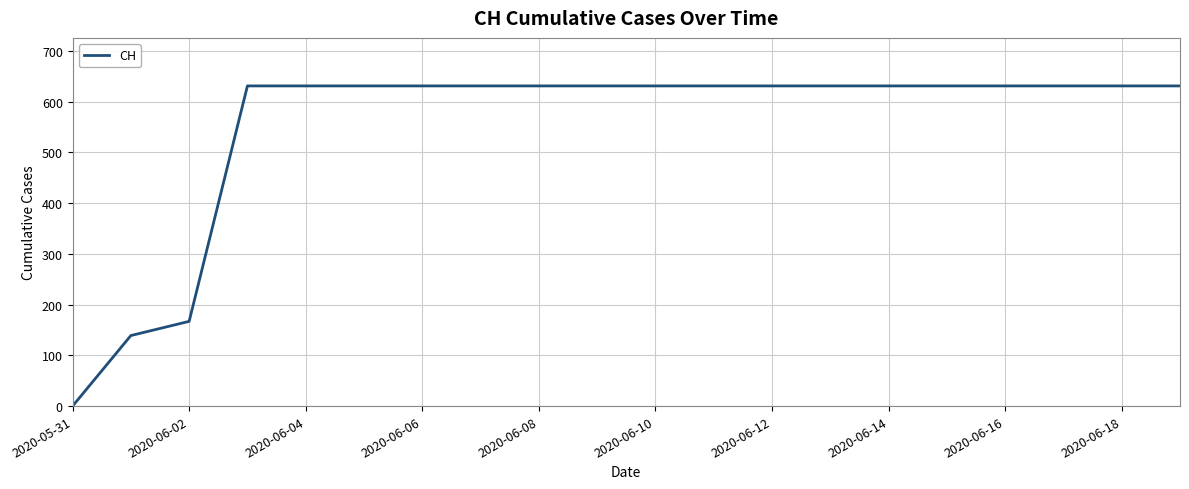

How many lines are shown in the chart?

1